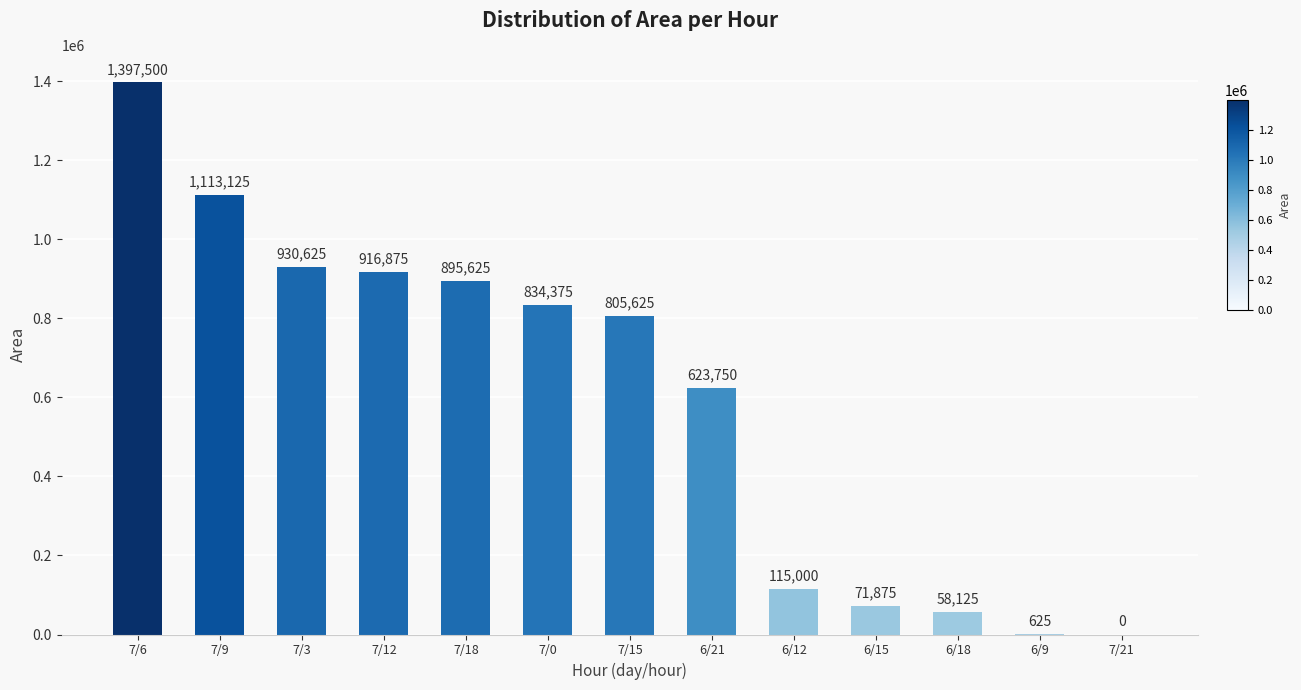

Reading left to right, extract all data points from this chart.

1397500	1113125	930625	916875	895625	834375	805625	623750	115000	71875	58125	625	0